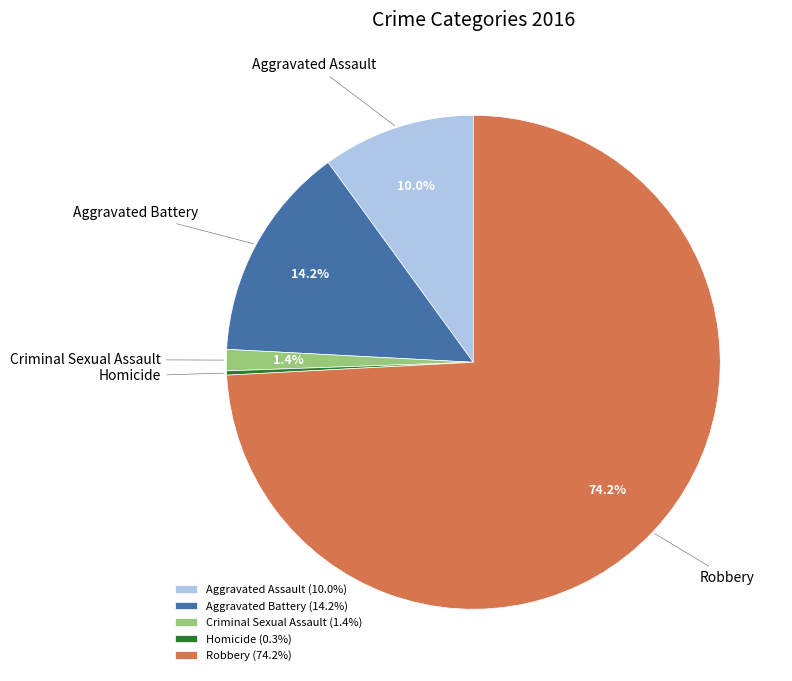

To the nearest percent, what percentage of the pie is Criminal Sexual Assault?

1%